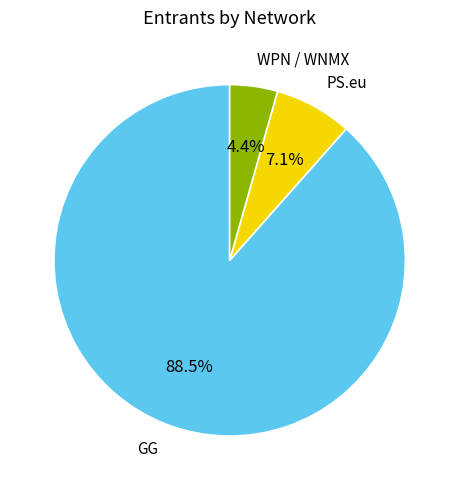

Is there any slice that represents more than half of the pie?

Yes